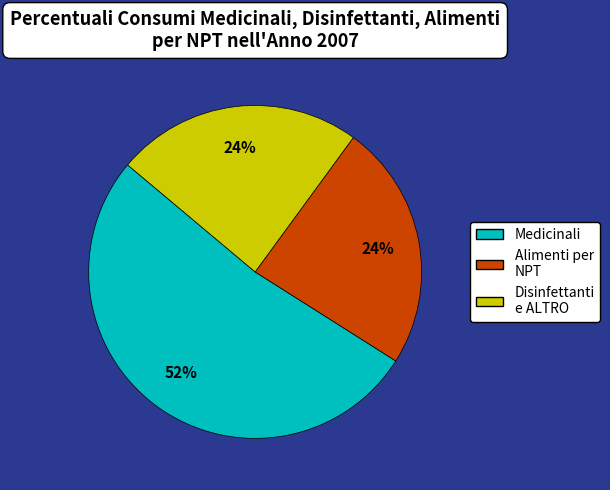

The Alimenti per NPT slice represents 13% of the pie. True or false?

False